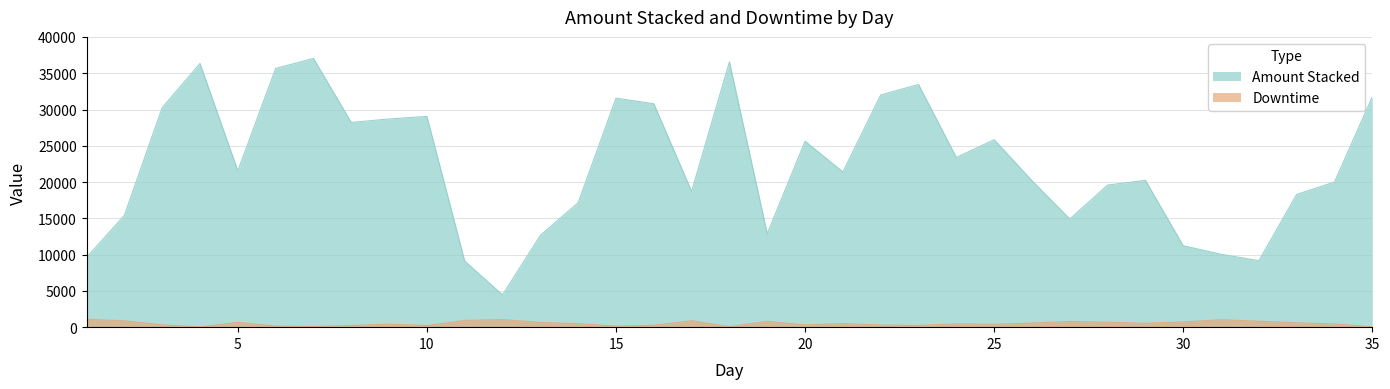

How many values in the Downtime series exceed 487?

17